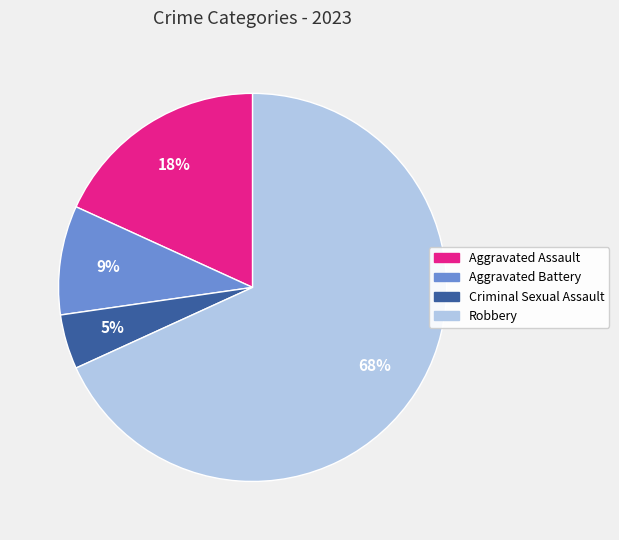

Which category accounts for the majority?

Robbery